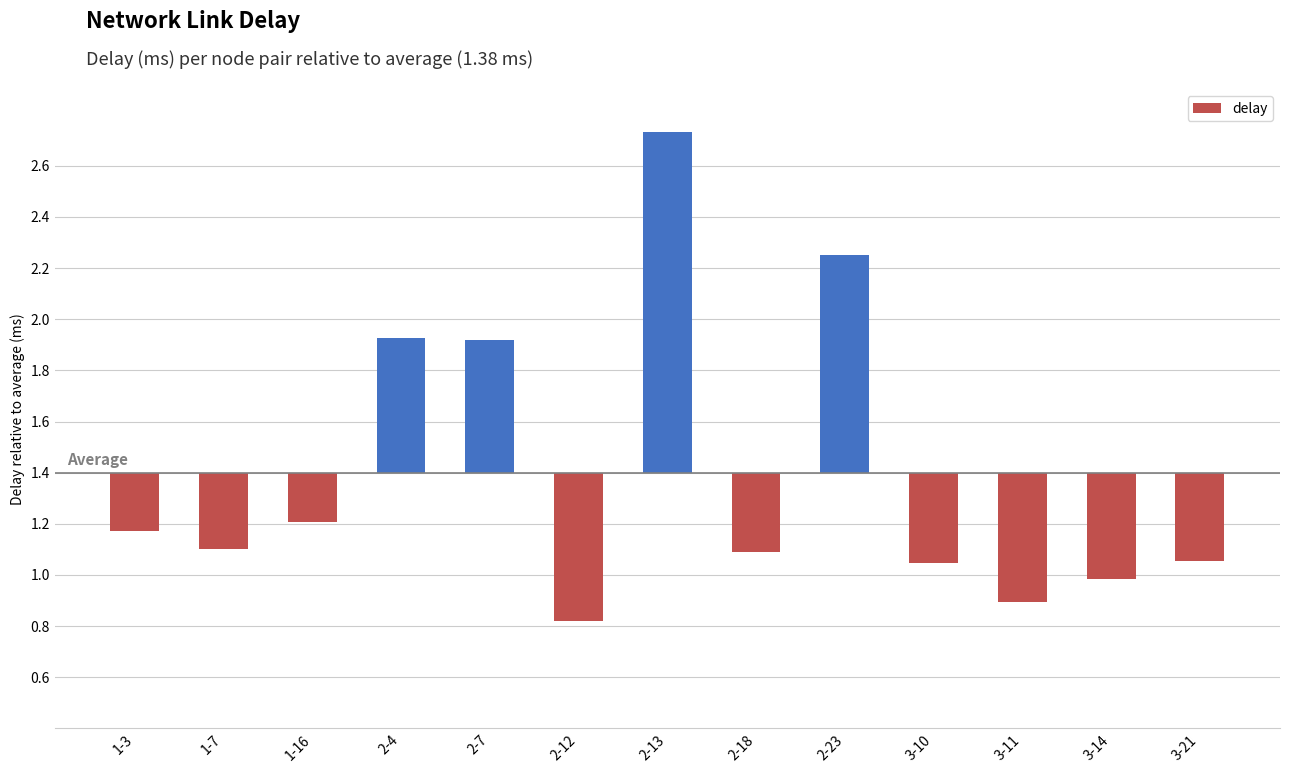

Which has a higher value, 2-7 or 2-12?

2-7